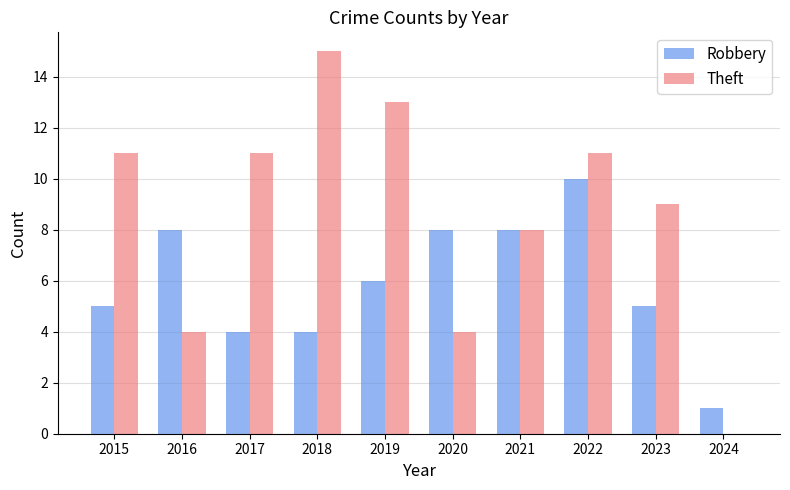

What value does the Robbery series have at 2022?

10